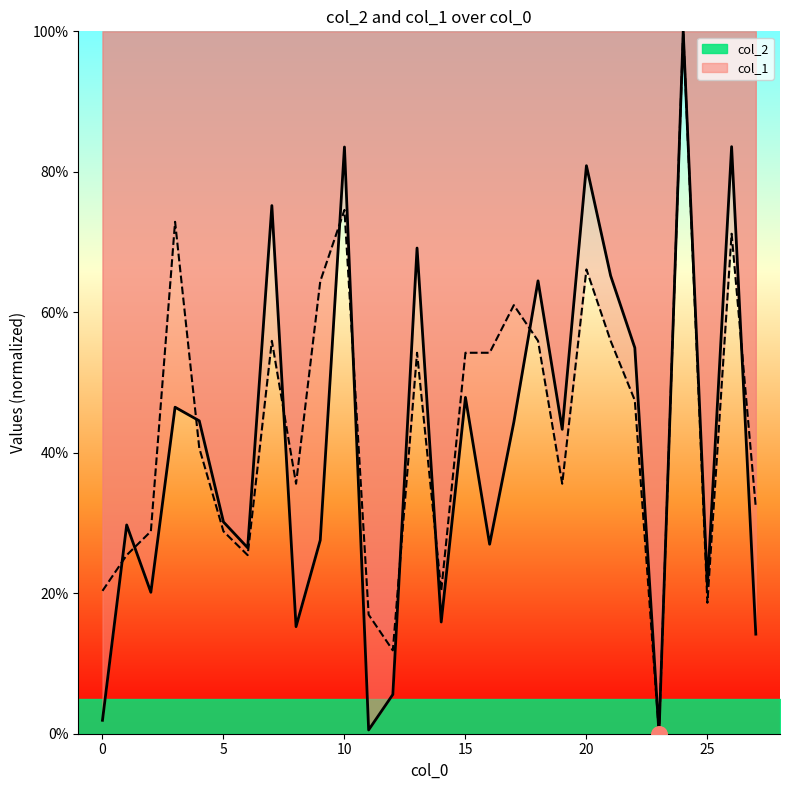

At how many categories does at least one series exceed 10?

27